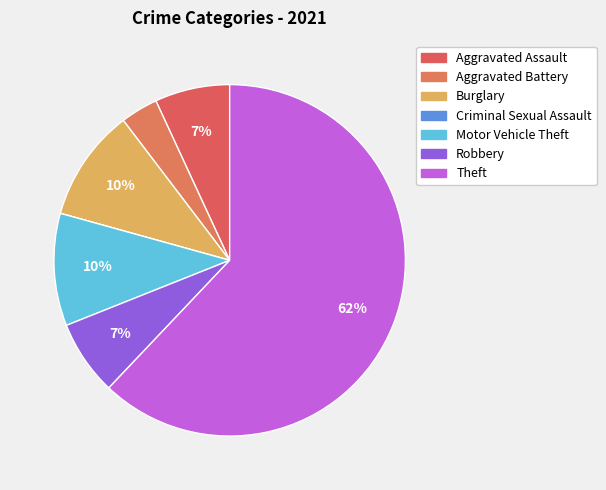

The Burglary slice represents 10% of the pie. True or false?

True